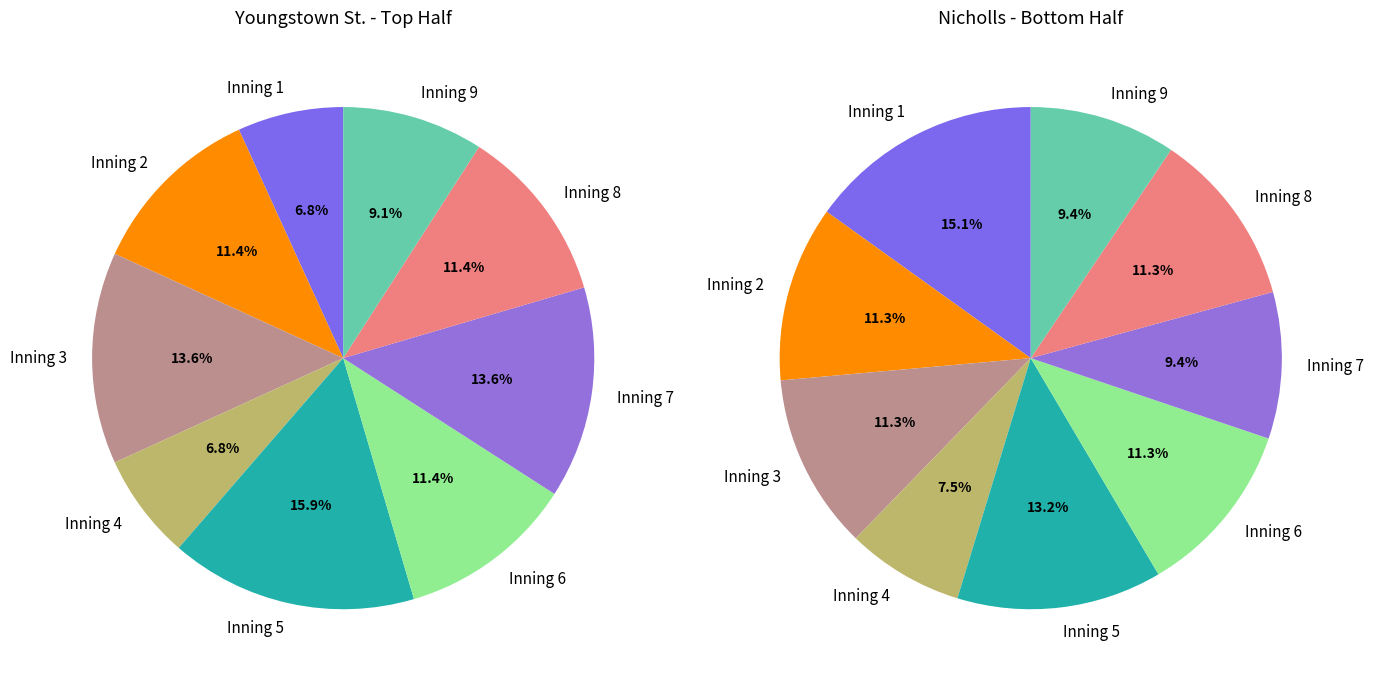

Which has a higher value, 6 or 8?

6